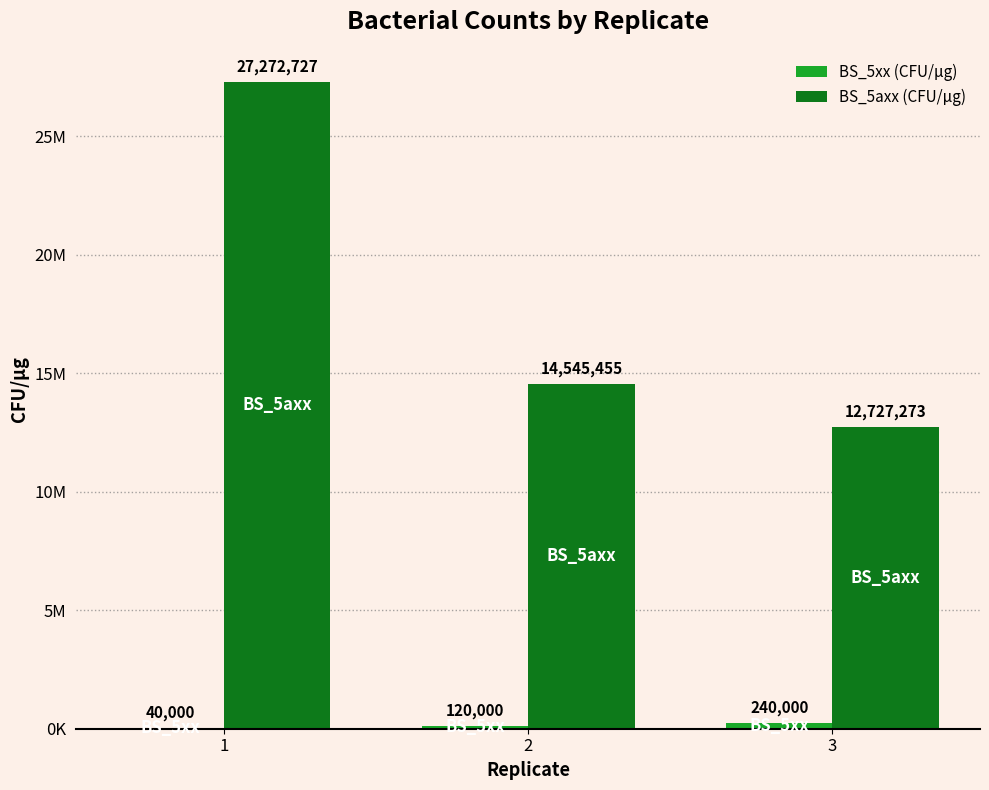

Which category has the highest value in the BS_5axx (CFU/μg) series?

1